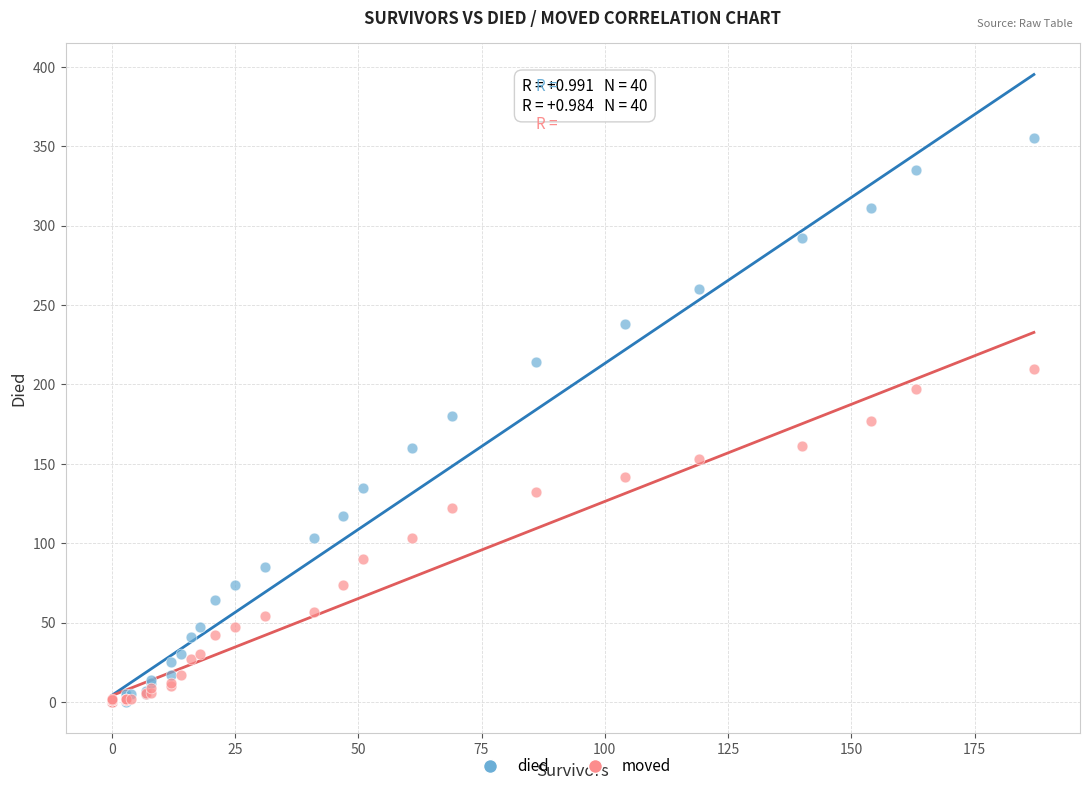

Which series reaches the maximum Y coordinate?

died